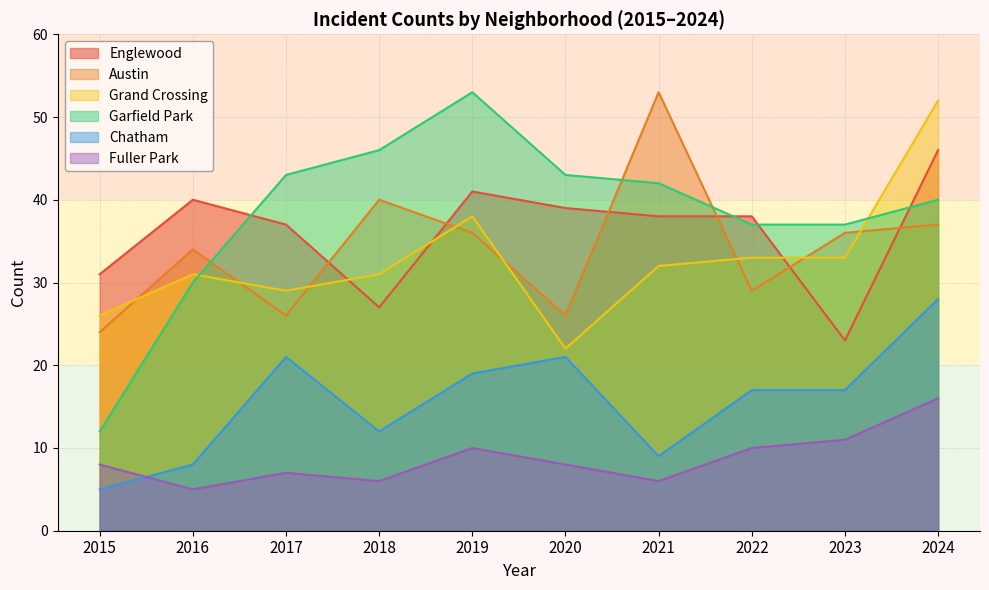

The value of Englewood at 2022 is 64. True or false?

False